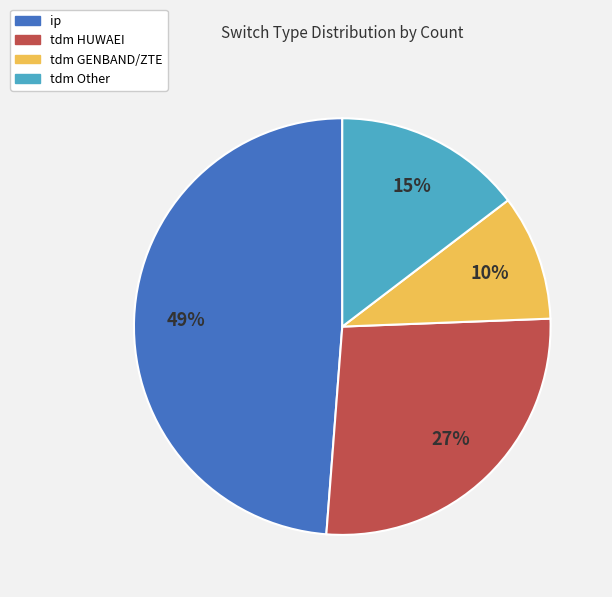

Is tdm Other the majority of the pie?

No